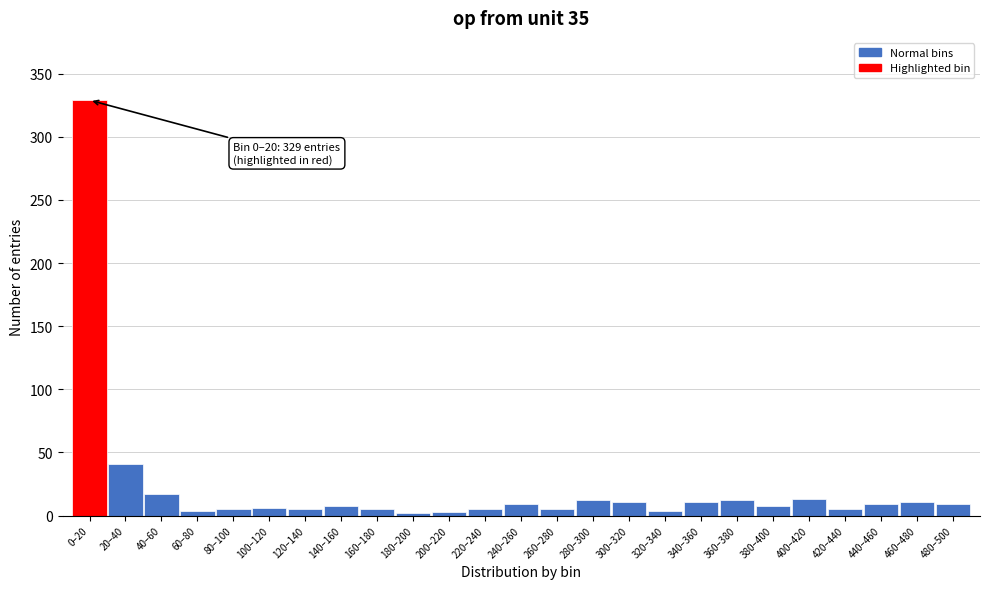

What is the difference between the second highest and second lowest values?

38